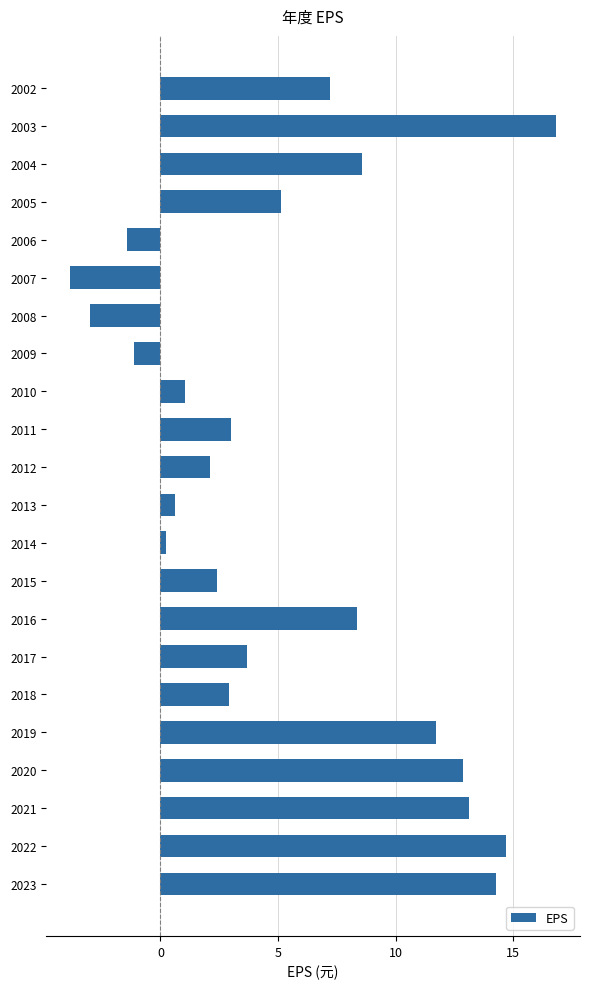

Which label corresponds to the largest value in the chart?

2003